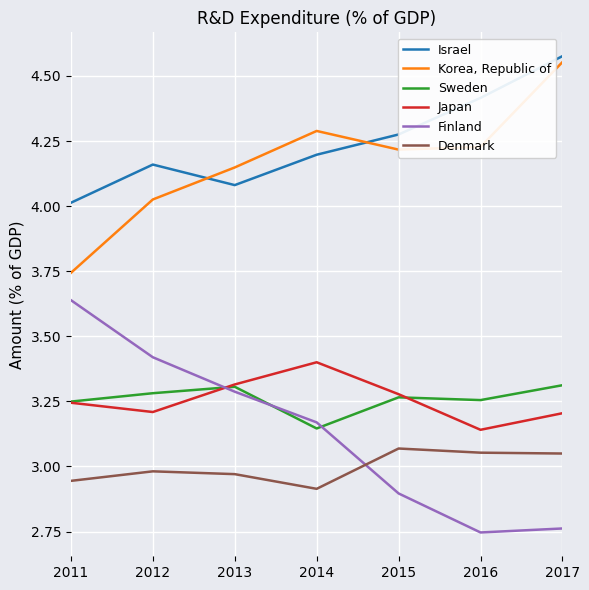

Rank the series at 2012 from lowest to highest value.

Denmark, Japan, Sweden, Finland, Korea, Republic of, Israel